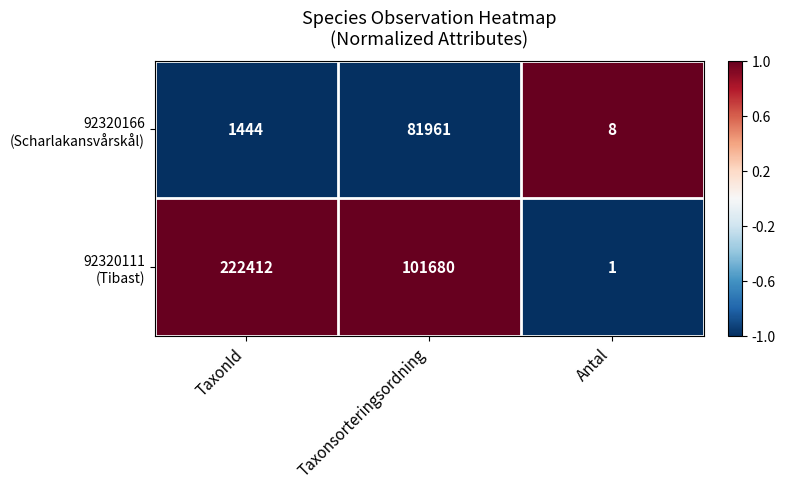

At which category does the chart reach its minimum across all series?

Antal